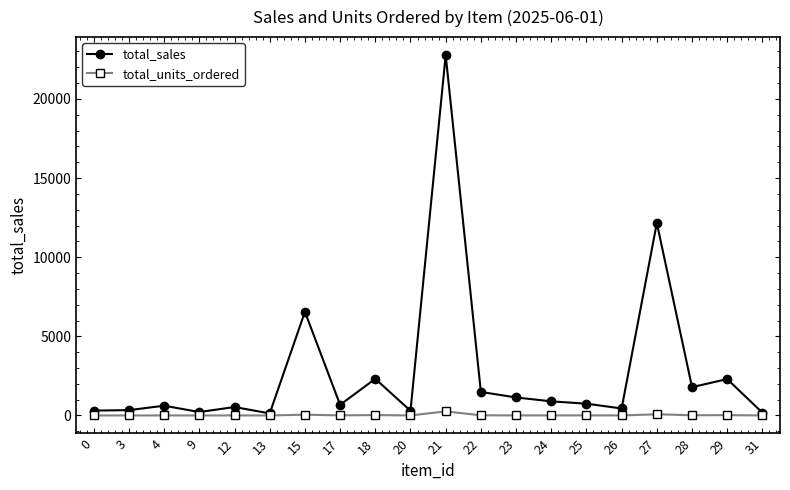

Which series has the widest spread of values?

total_sales